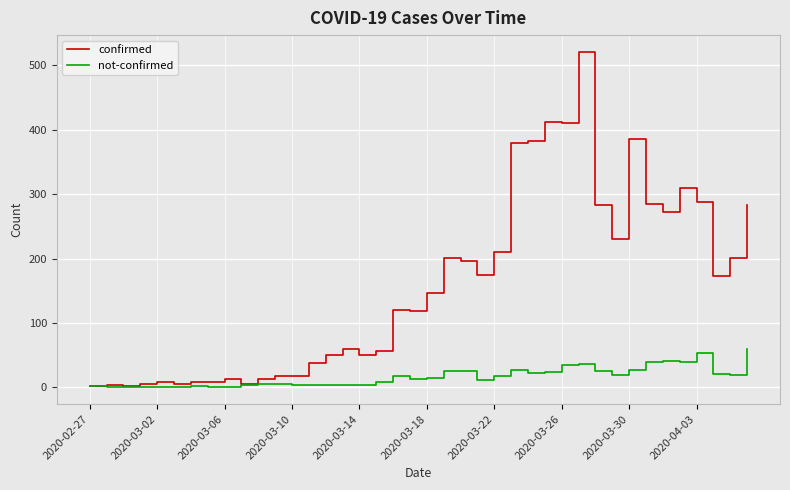

List the series in order of their overall mean, highest first.

confirmed, not-confirmed